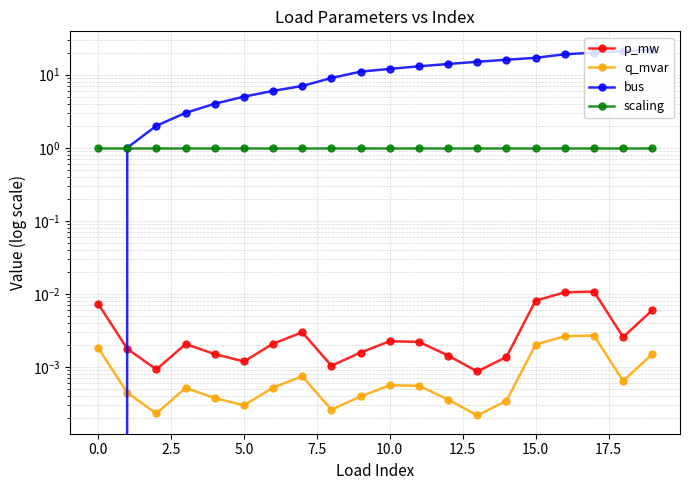

Does the chart have visible grid lines?

Yes